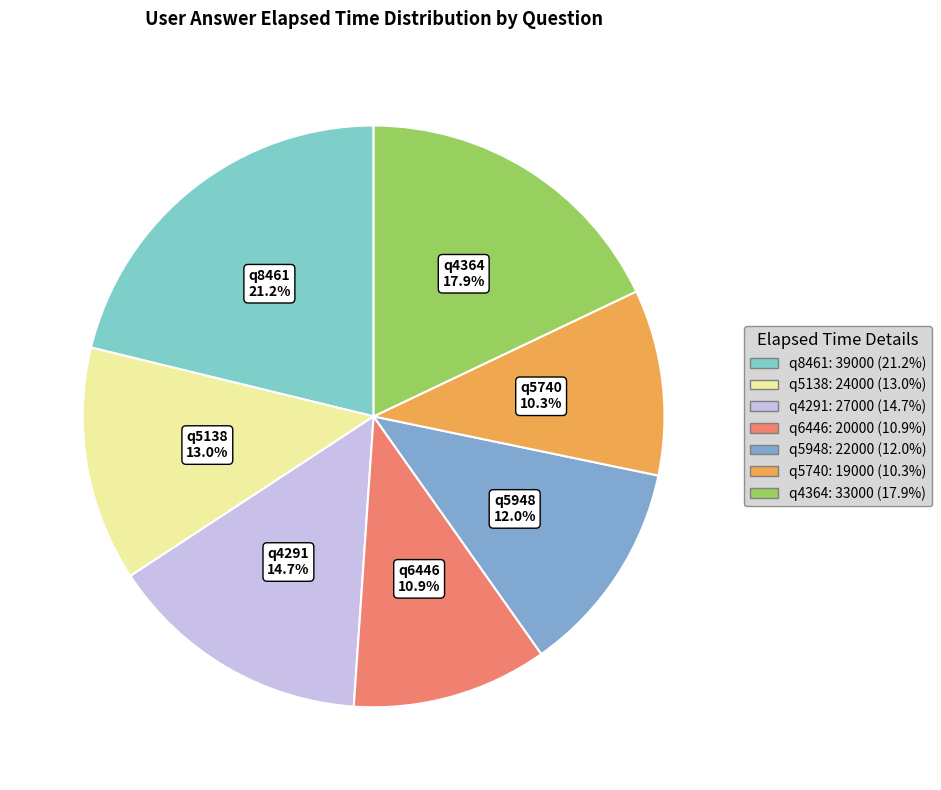

True or false: q5138 accounts for 13% of the total.

True